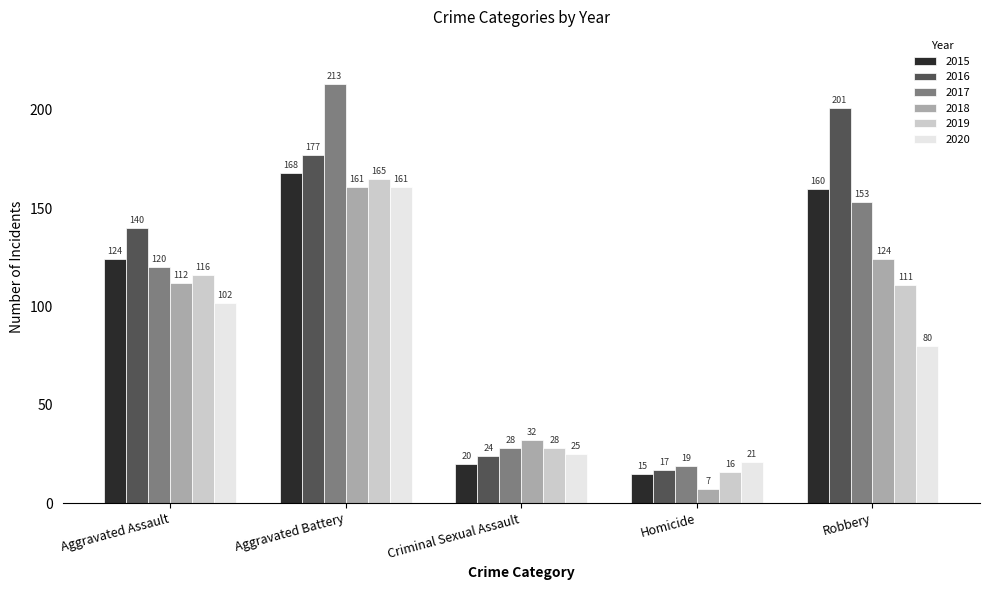

What is the sum of all 2016 values?

559